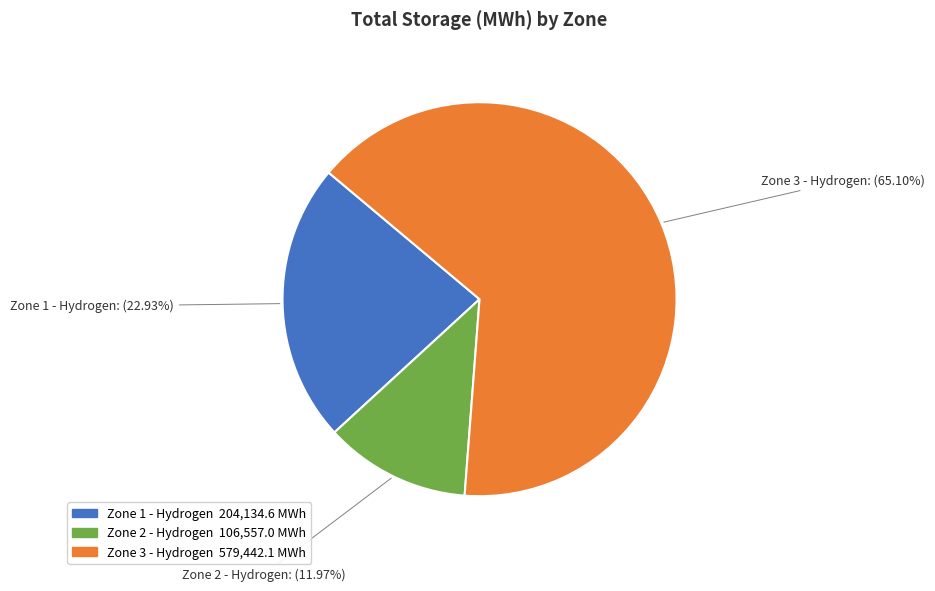

To the nearest percent, what is the difference between the Zone 3 - Hydrogen and Zone 2 - Hydrogen slice percentages?

53%